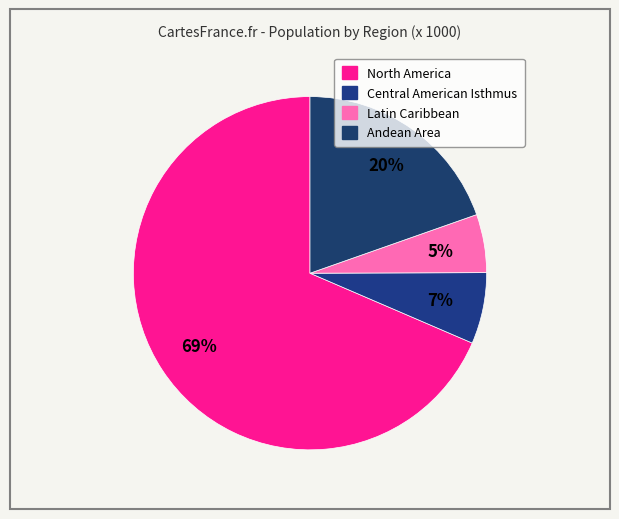

Which has a higher value, North America or Central American Isthmus?

North America